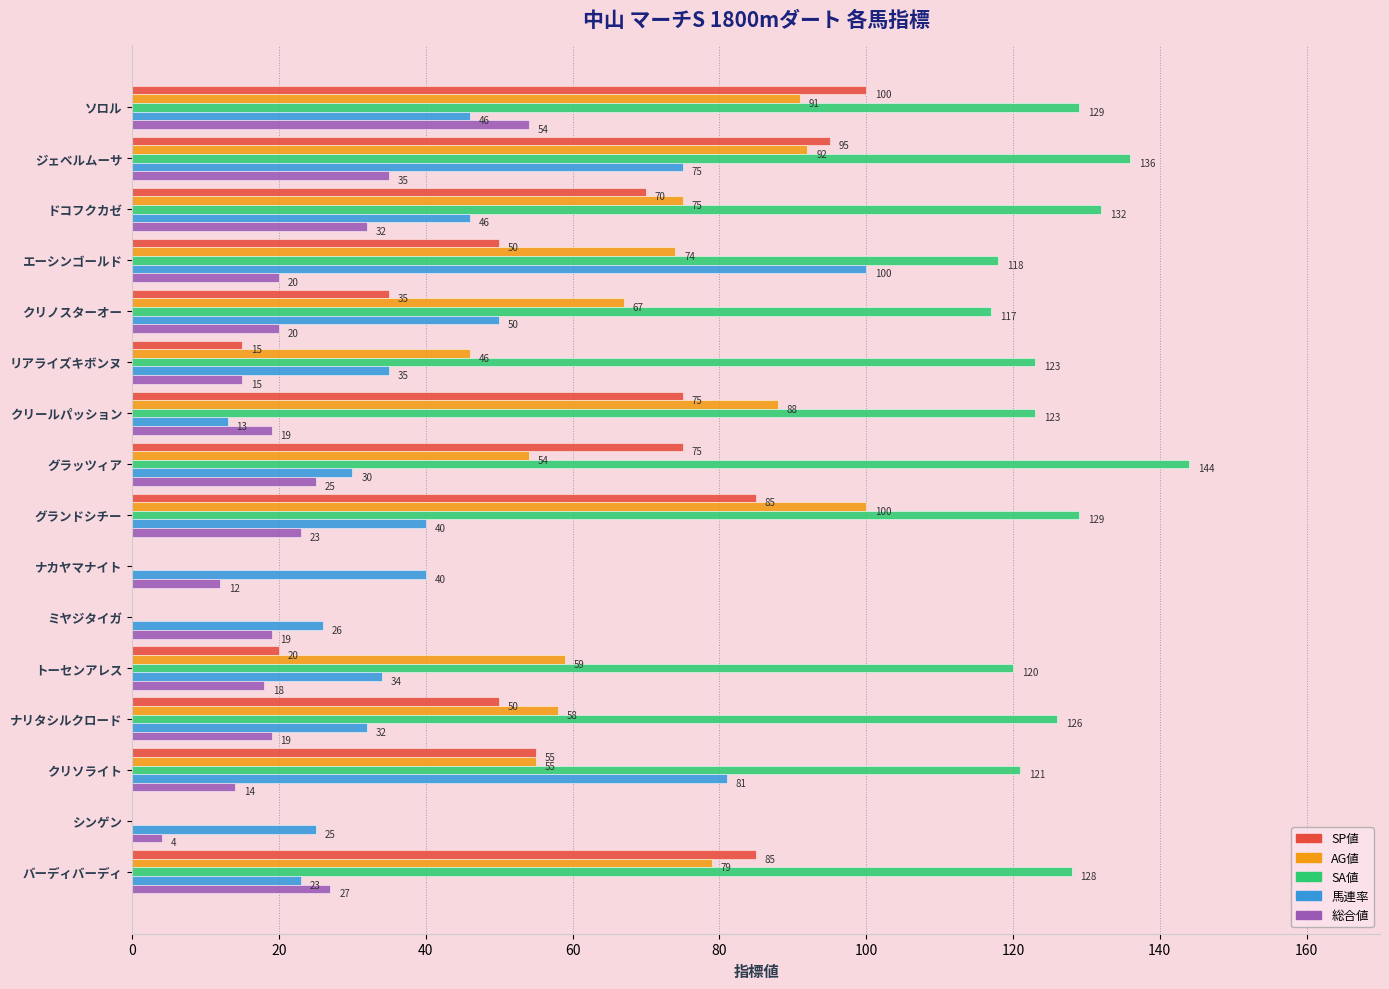

True or false: SA値 has a value of 74 at ジェベルムーサ.

False